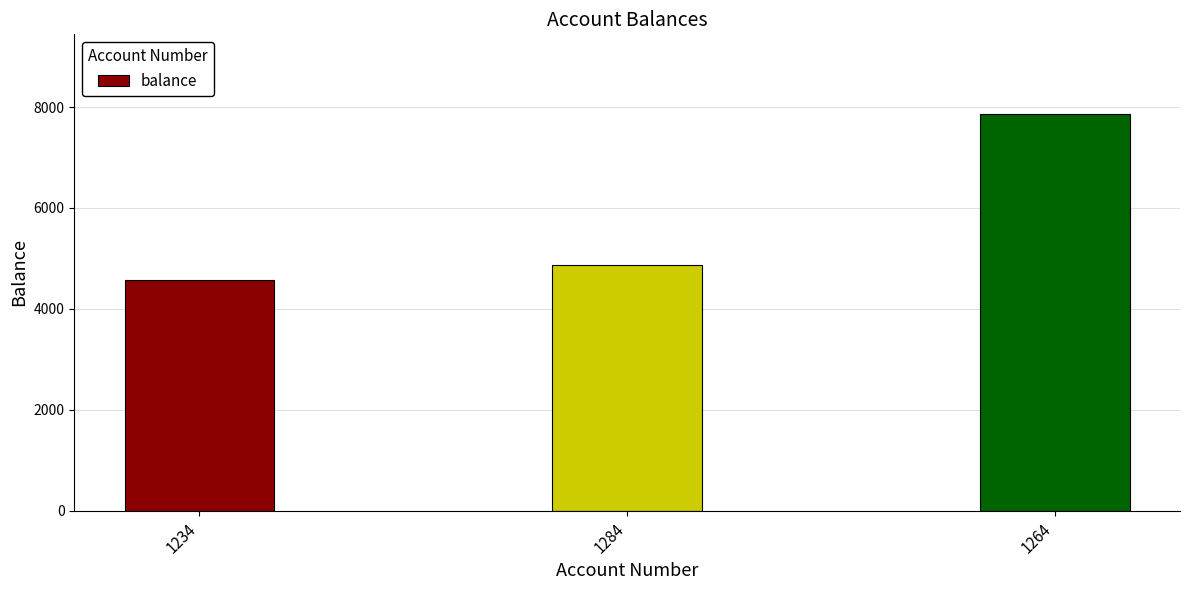

What value does the data have at 1234?

4567